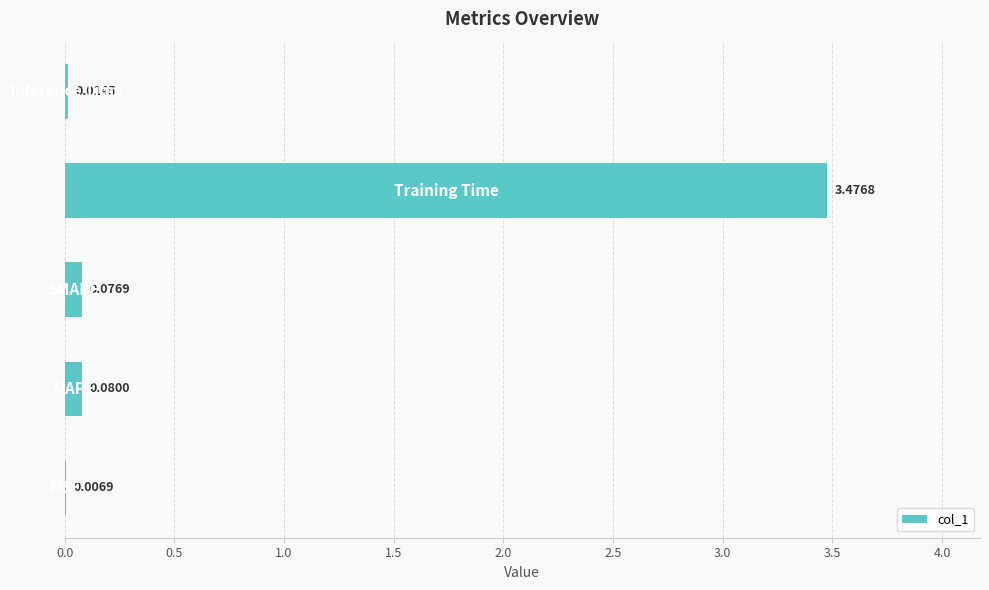

Are the bars horizontal?

Yes